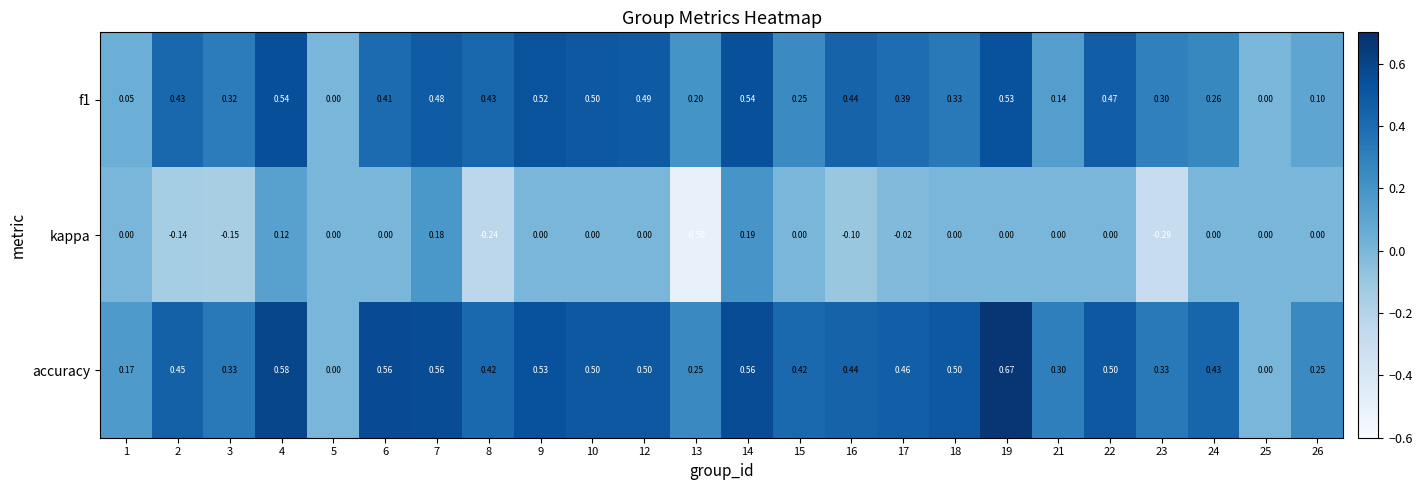

Is the value of kappa at 19 greater than the value of f1 at 9?

No